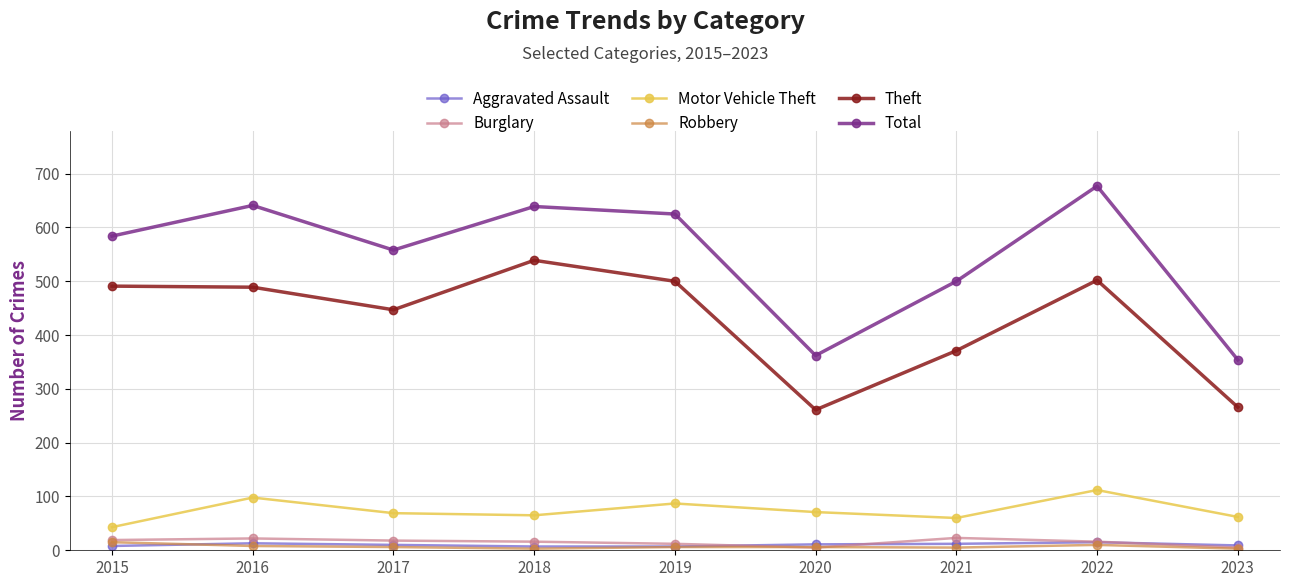

At which label is Theft closest to 400?

2021